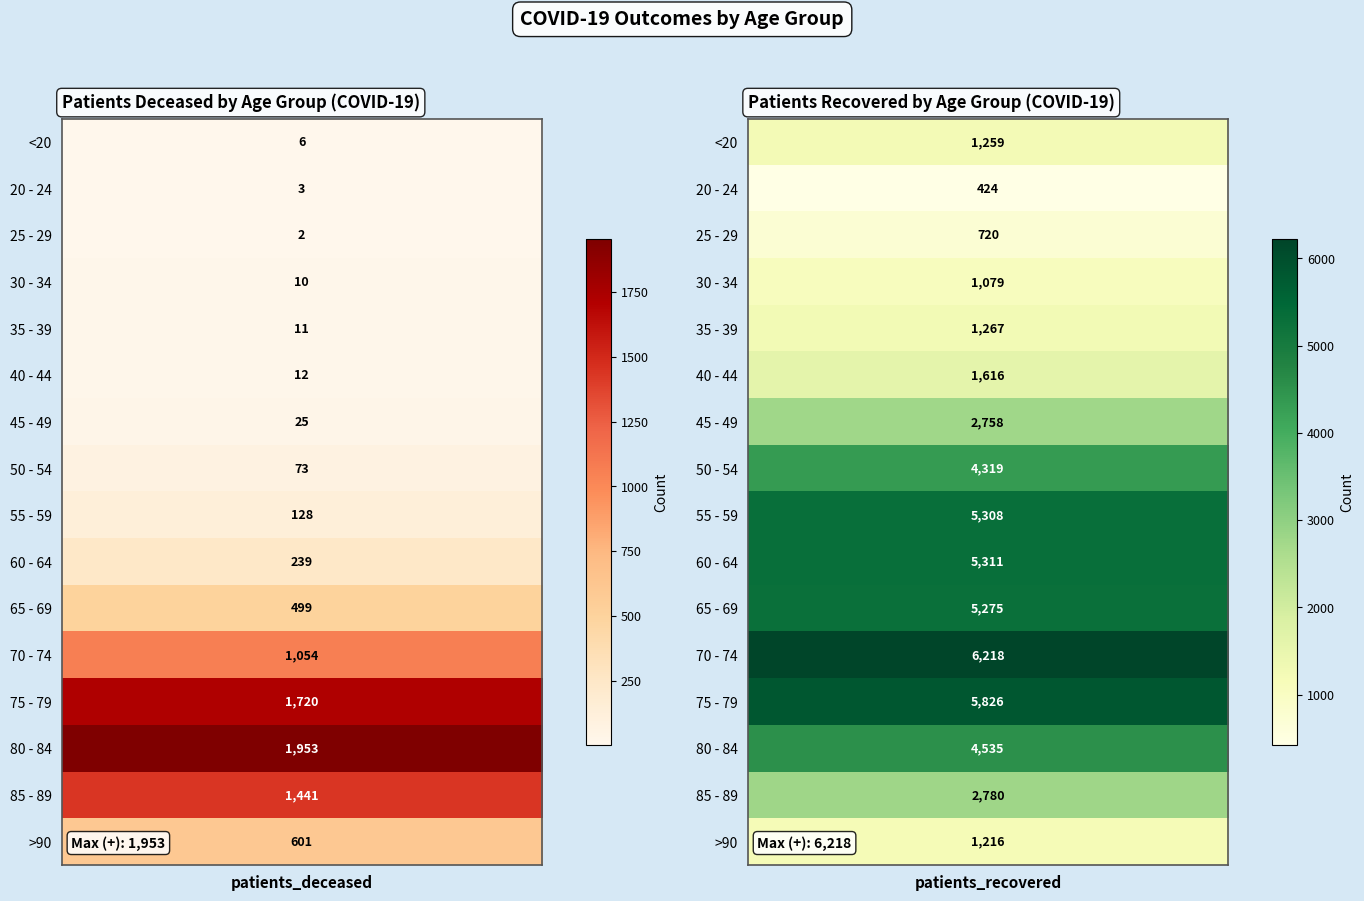

Rank the series by their maximum value, from lowest to highest.

20 - 24, 25 - 29, 30 - 34, >90, <20, 35 - 39, 40 - 44, 45 - 49, 85 - 89, 50 - 54, 80 - 84, 65 - 69, 55 - 59, 60 - 64, 75 - 79, 70 - 74